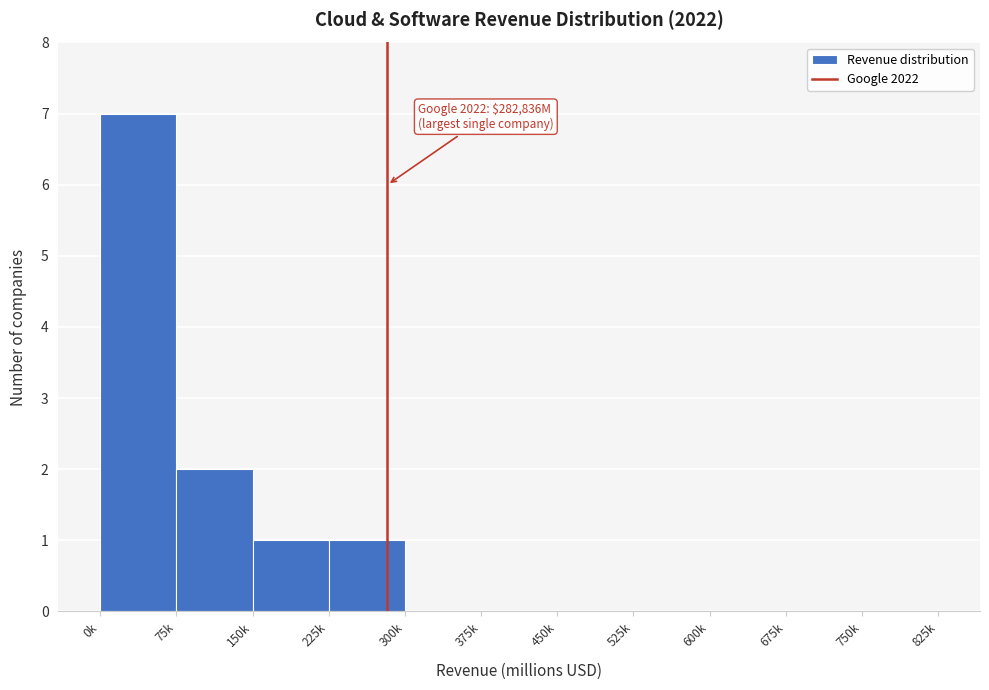

Reading left to right, extract all data points from this chart.

0k=7	75k=2	150k=1	225k=1	300k=0	375k=0	450k=0	525k=0	600k=0	675k=0	750k=0